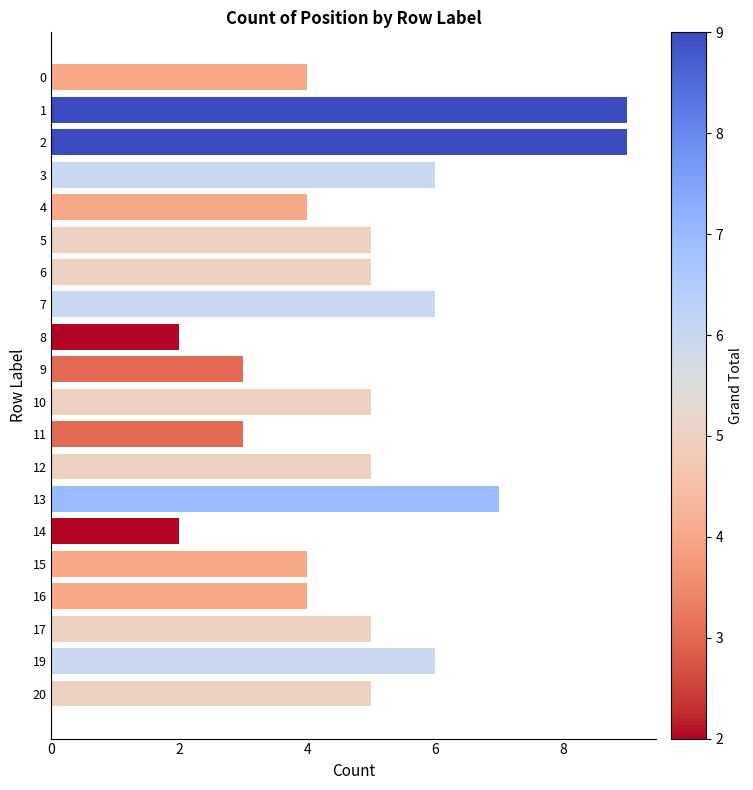

Reading top to bottom, list all the values displayed in this chart.

0=4	1=9	2=9	3=6	4=4	5=5	6=5	7=6	8=2	9=3	10=5	11=3	12=5	13=7	14=2	15=4	16=4	17=5	19=6	20=5